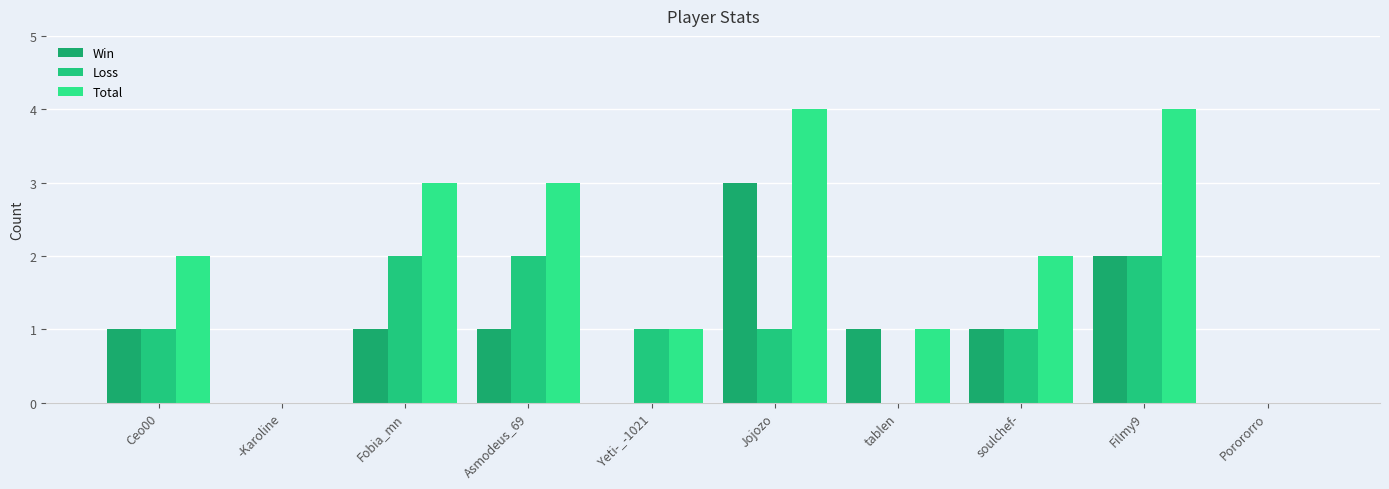

Rank the categories by Loss value from lowest to highest.

-Karoline, tablen, Porororro, Ceo00, Yeti-_-1021, Jojozo, soulchef-, Fobia_mn, Asmodeus_69, Filmy9